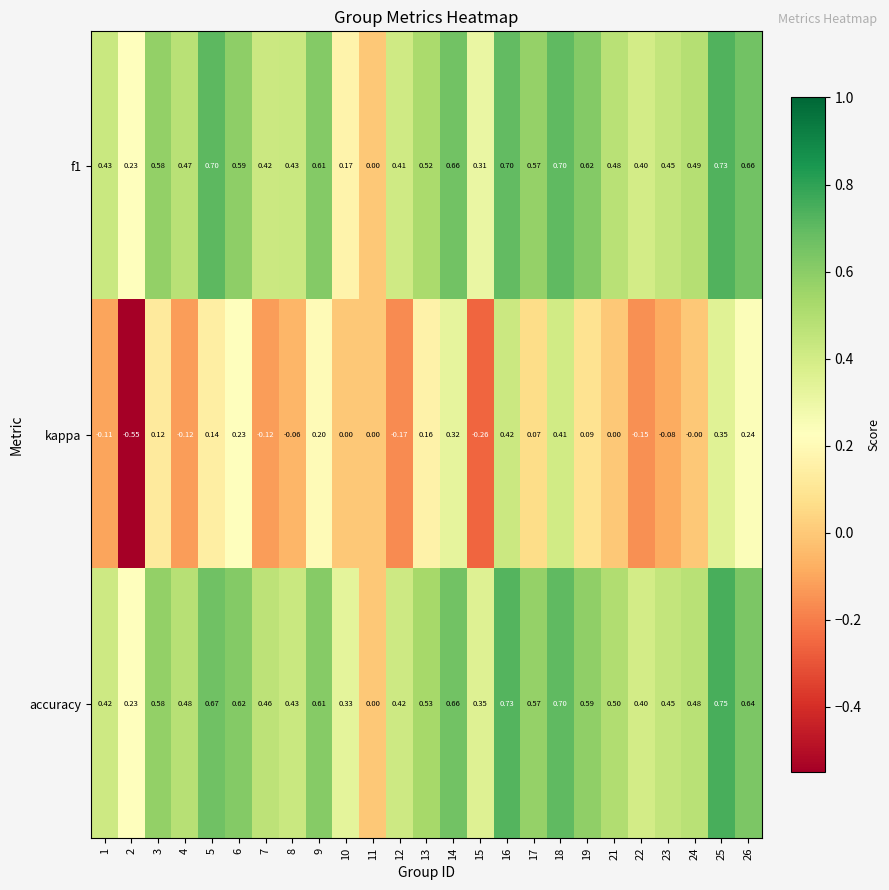

Which series has the largest total across all categories?

accuracy